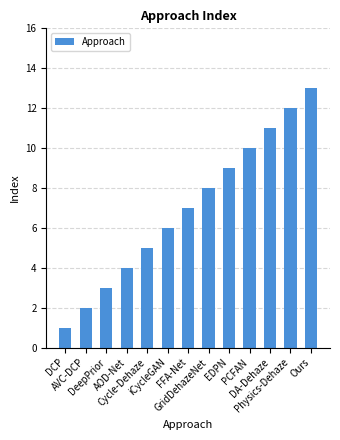

True or false: the data shows 2 at Physics-Dehaze.

False